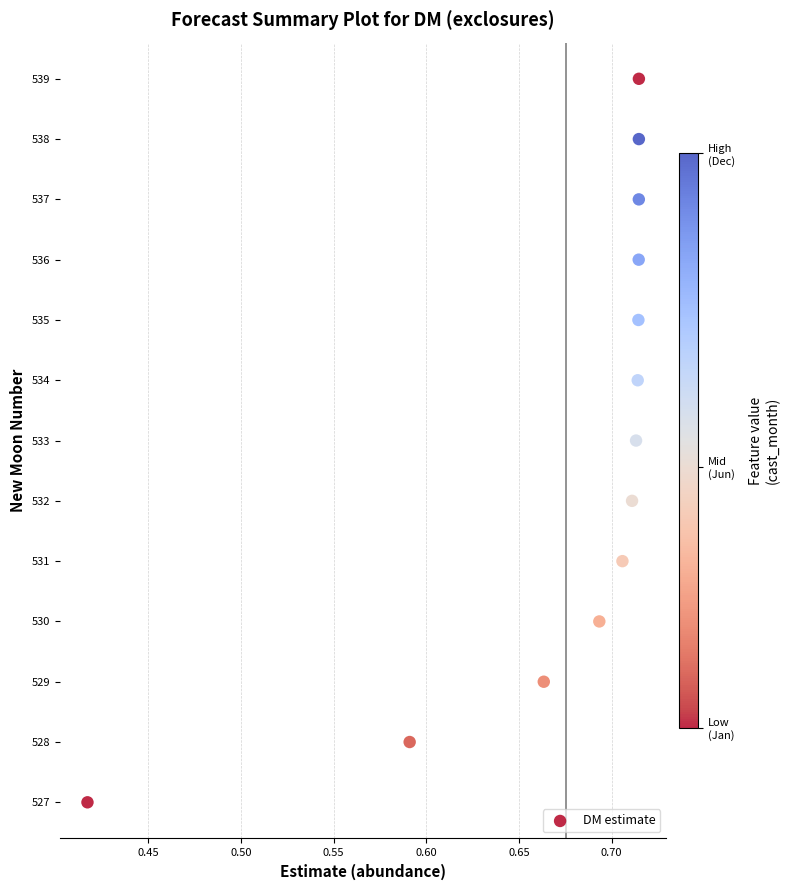

What is the range of Y values (max minus min)?

12